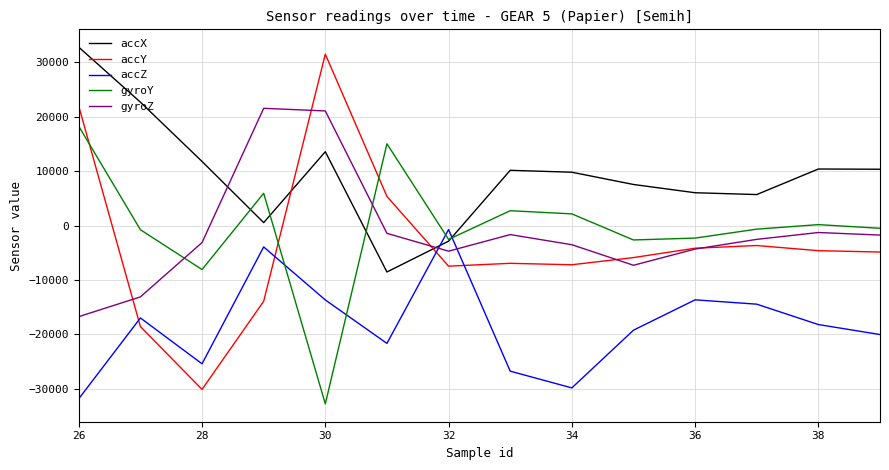

Which series has the widest spread of values?

accX